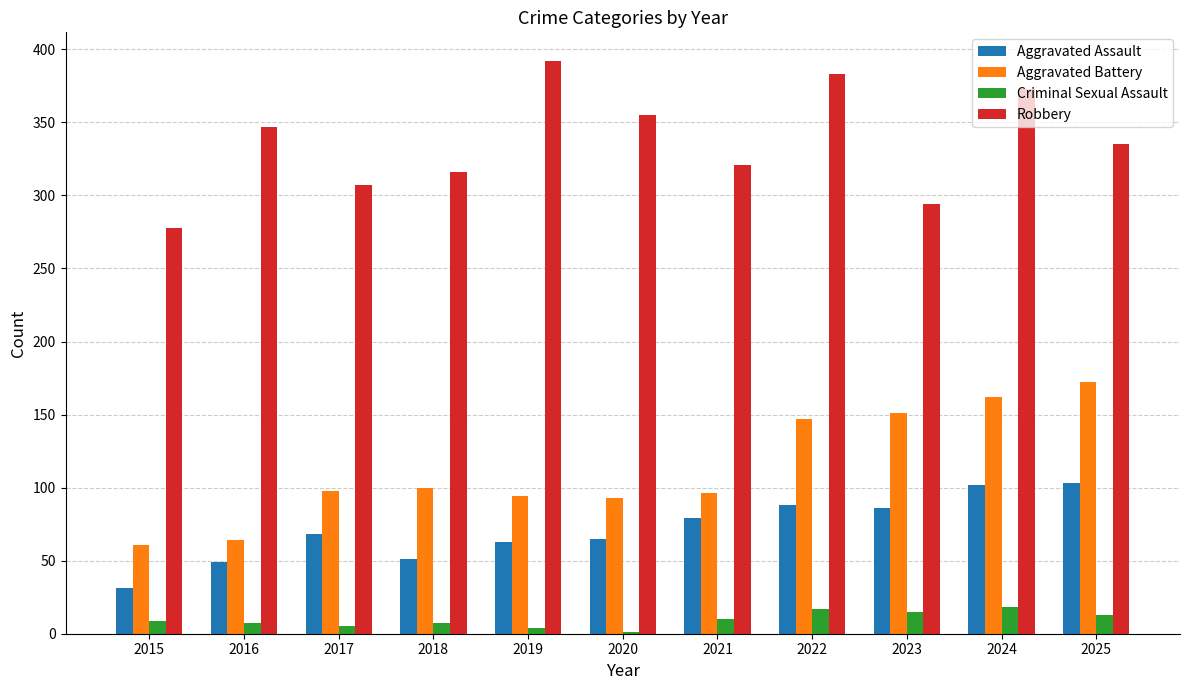

What is the greatest value displayed?

392